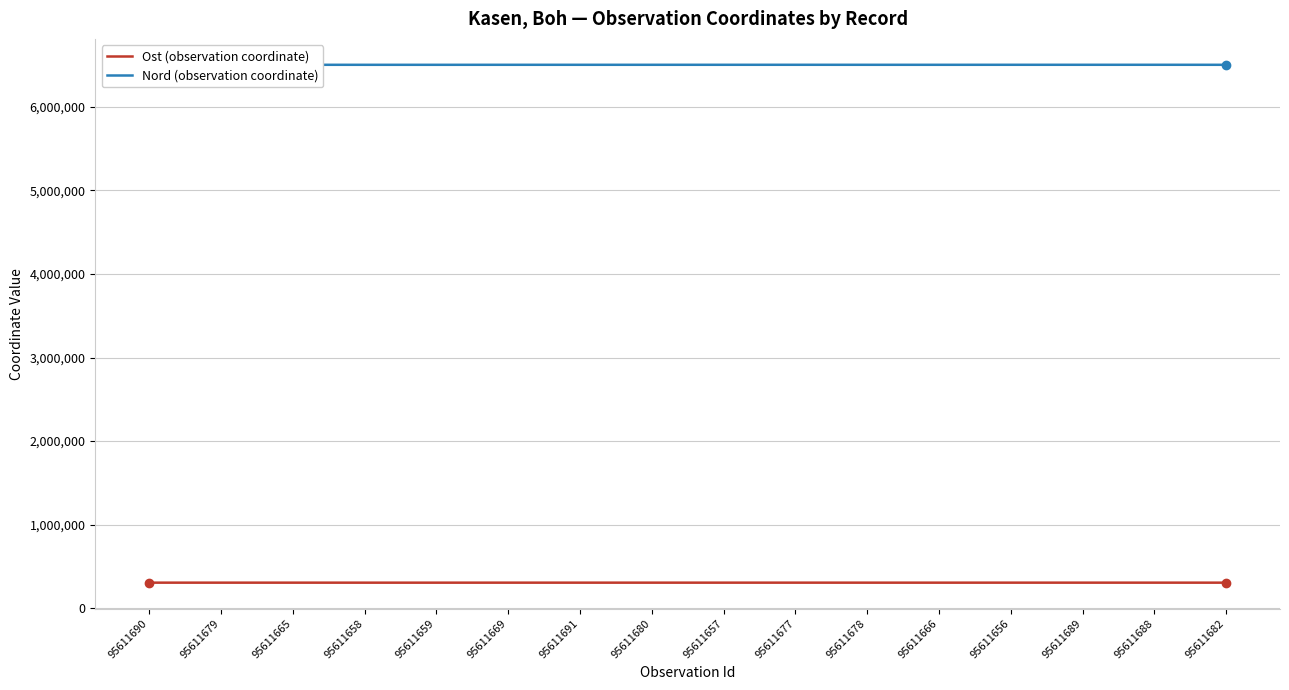

At 95611682, list the series in order from largest to smallest.

Nord (observation coordinate), Ost (observation coordinate)